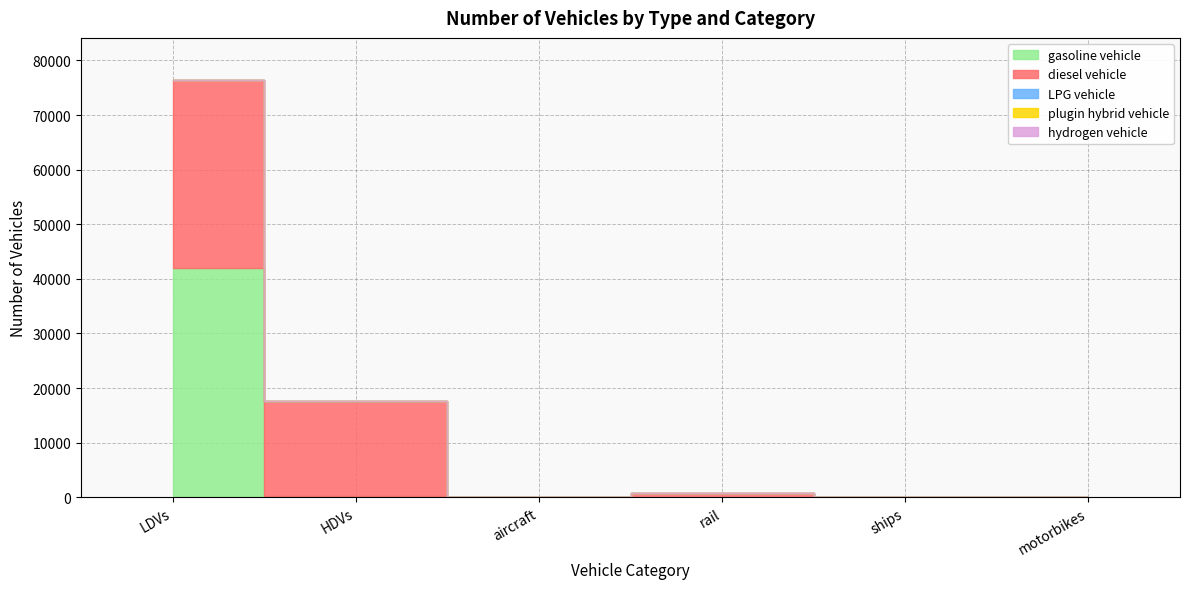

Which series changed the most between LDVs and motorbikes?

gasoline vehicle